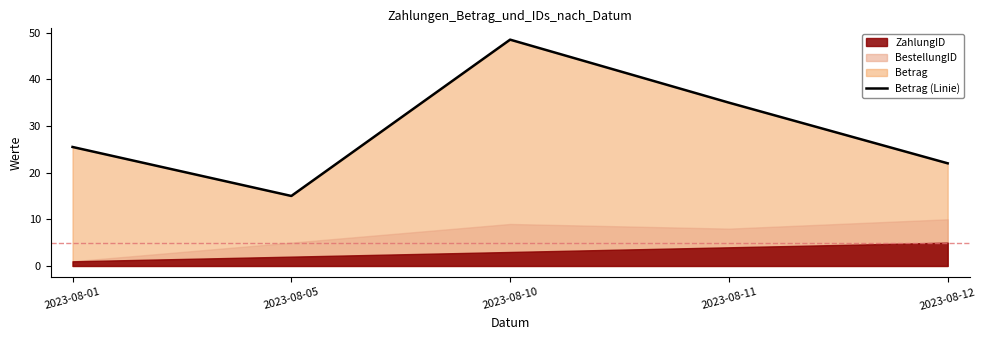

True or false: the data has more than 1 interior local peaks.

False